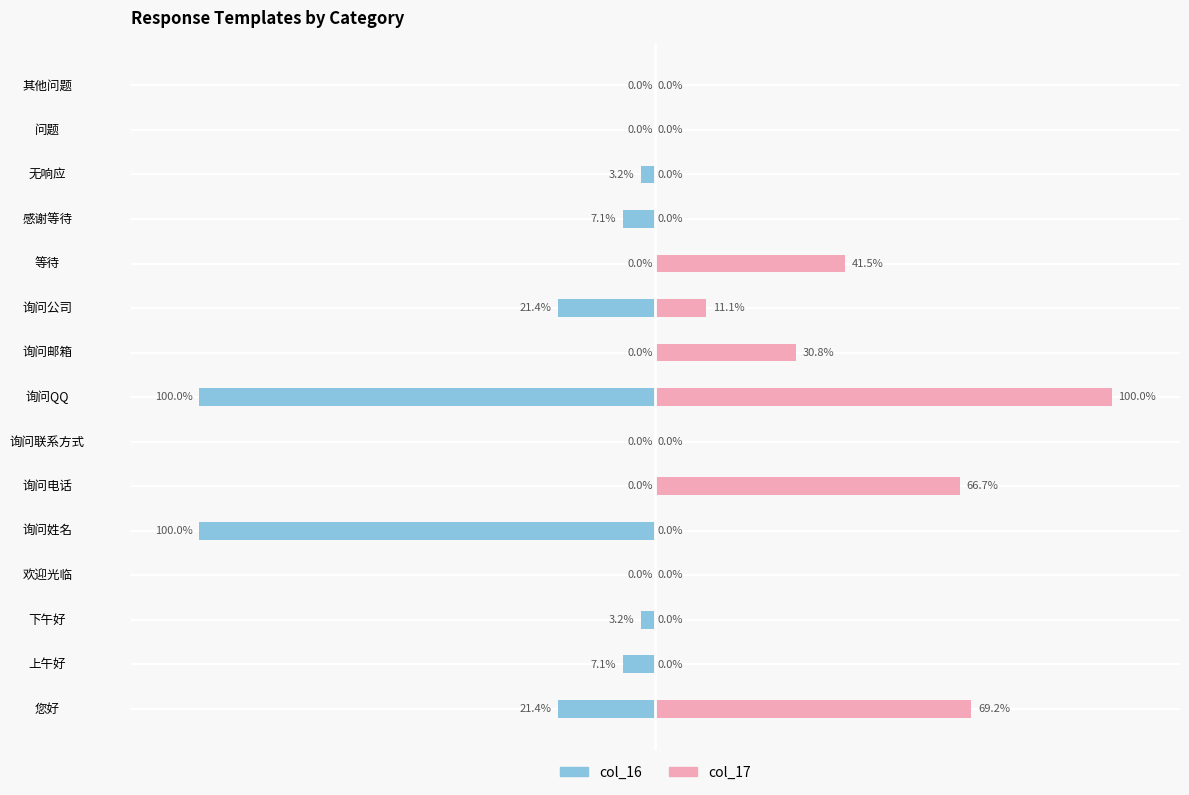

True or false: col_16 has a value of -37.1 at 询问公司.

False